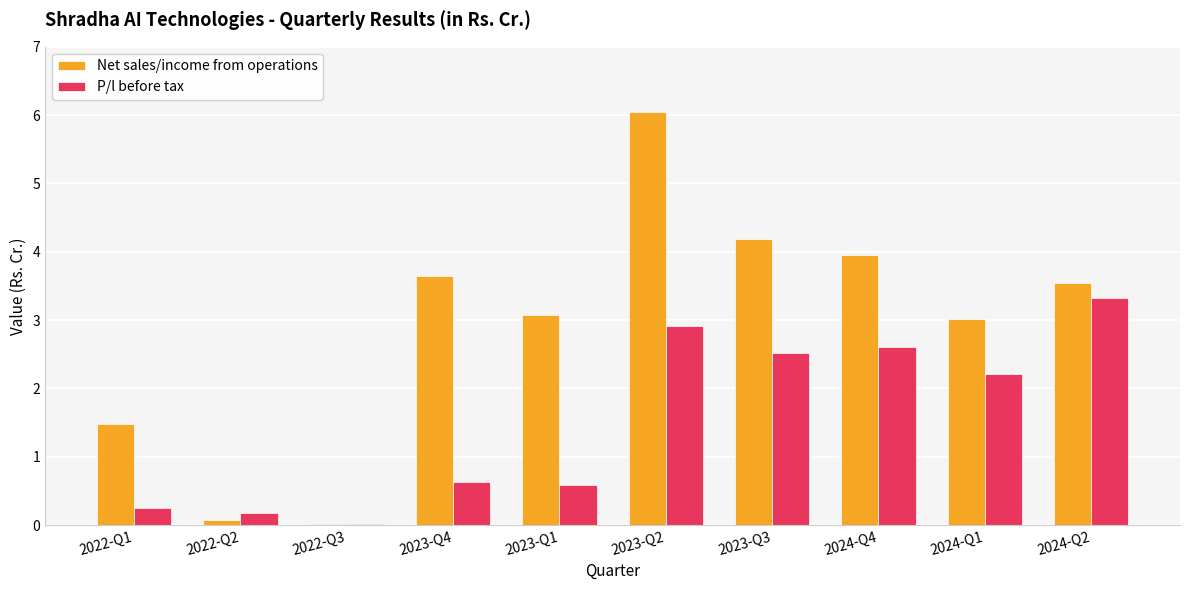

What is the maximum value for P/l before tax?

3.3